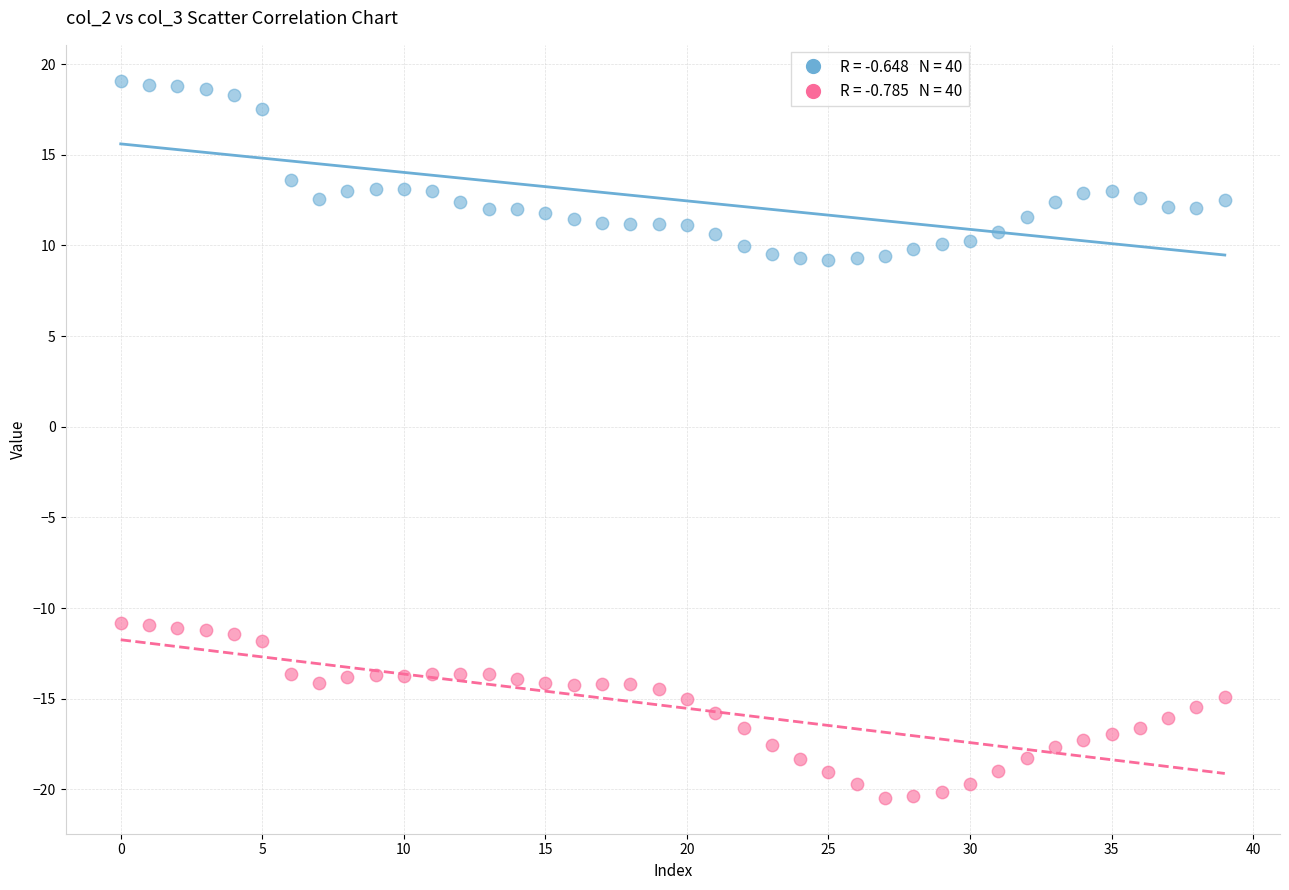

Across all data points, what is the range of Y values (max minus min)?

39.5